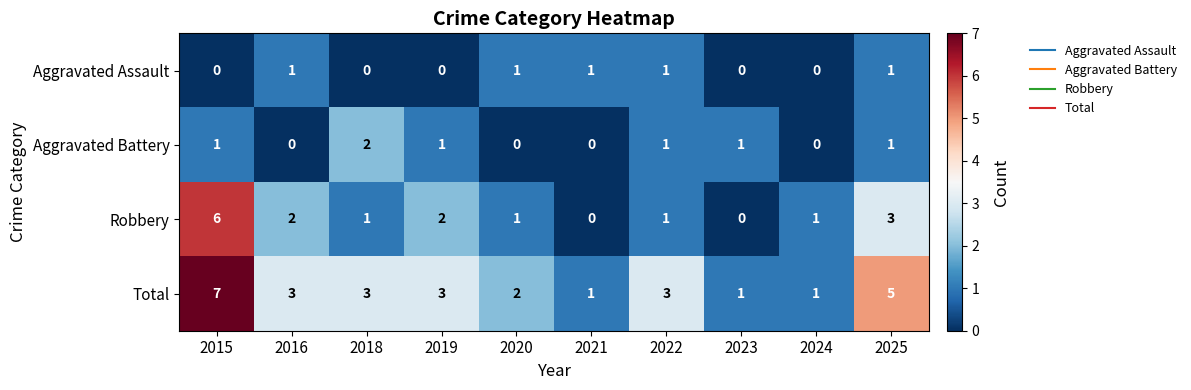

Count the number of categories in the chart.

10